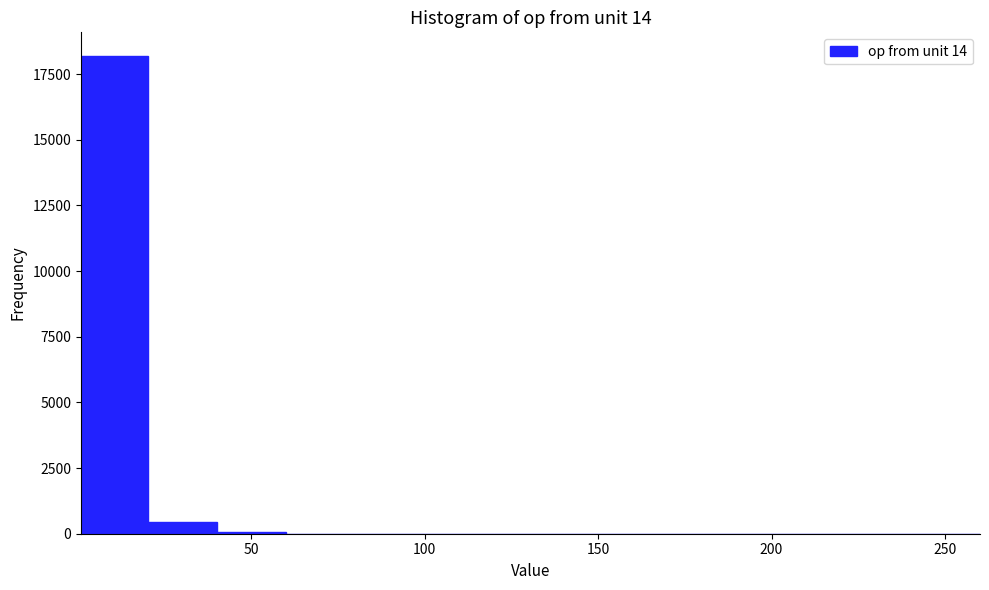

Read against the x-axis, roughly where is the centre of the tallest bar?

10